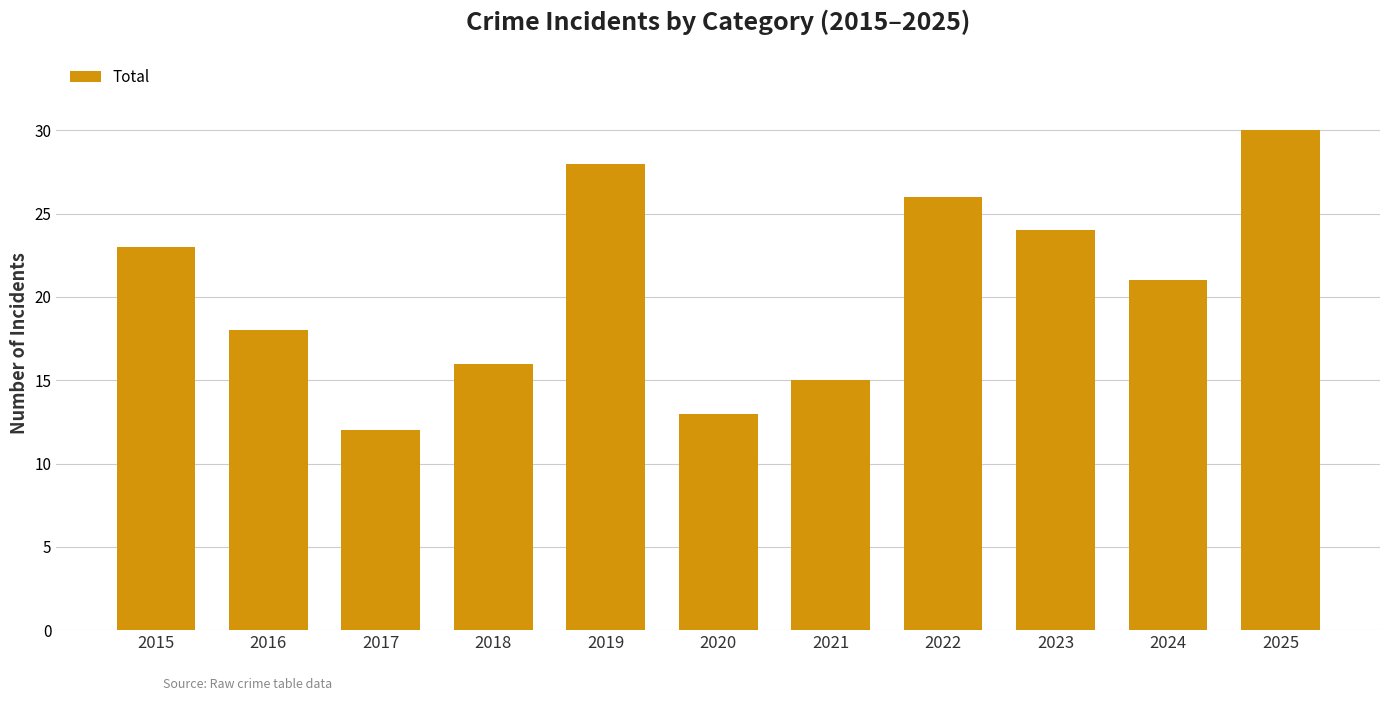

Is it true that the value at 2017 is 12?

True